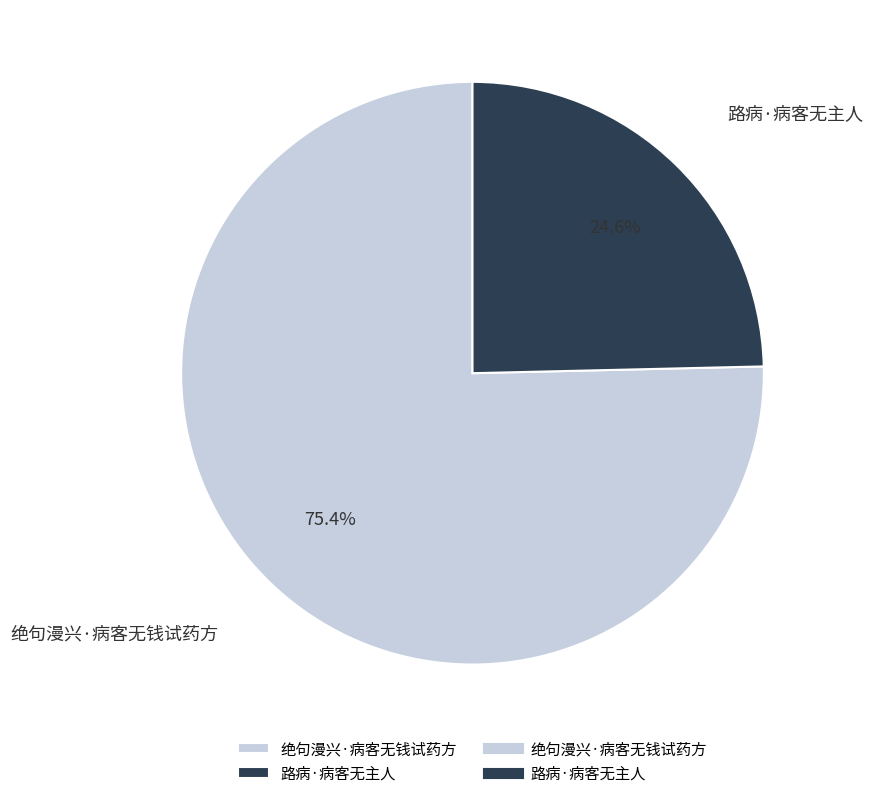

Rank the categories by value from highest to lowest.

绝句漫兴·病客无钱试药方, 路病·病客无主人